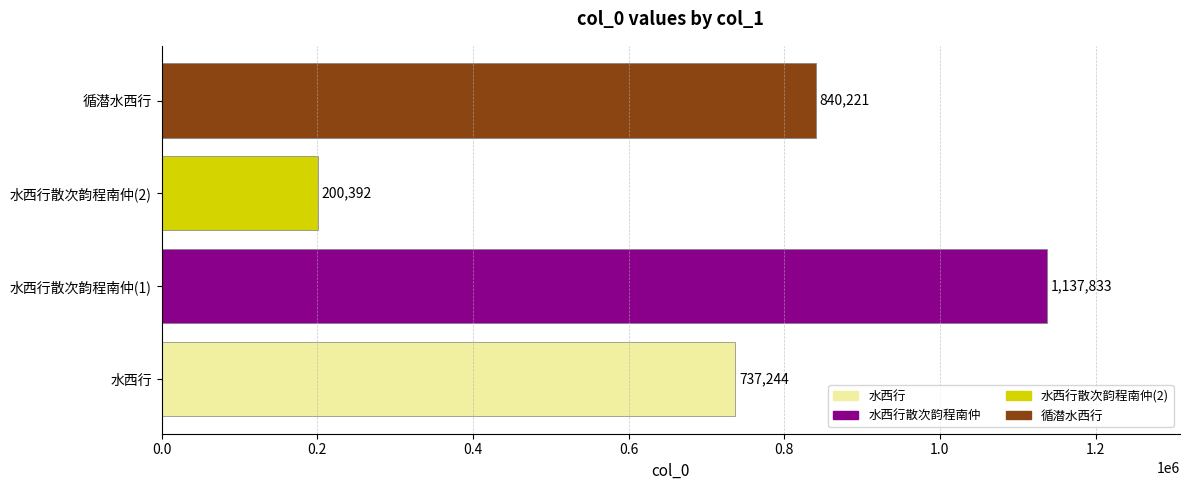

Between 水西行散次韵程南仲(2) and 循潜水西行, which is larger?

循潜水西行